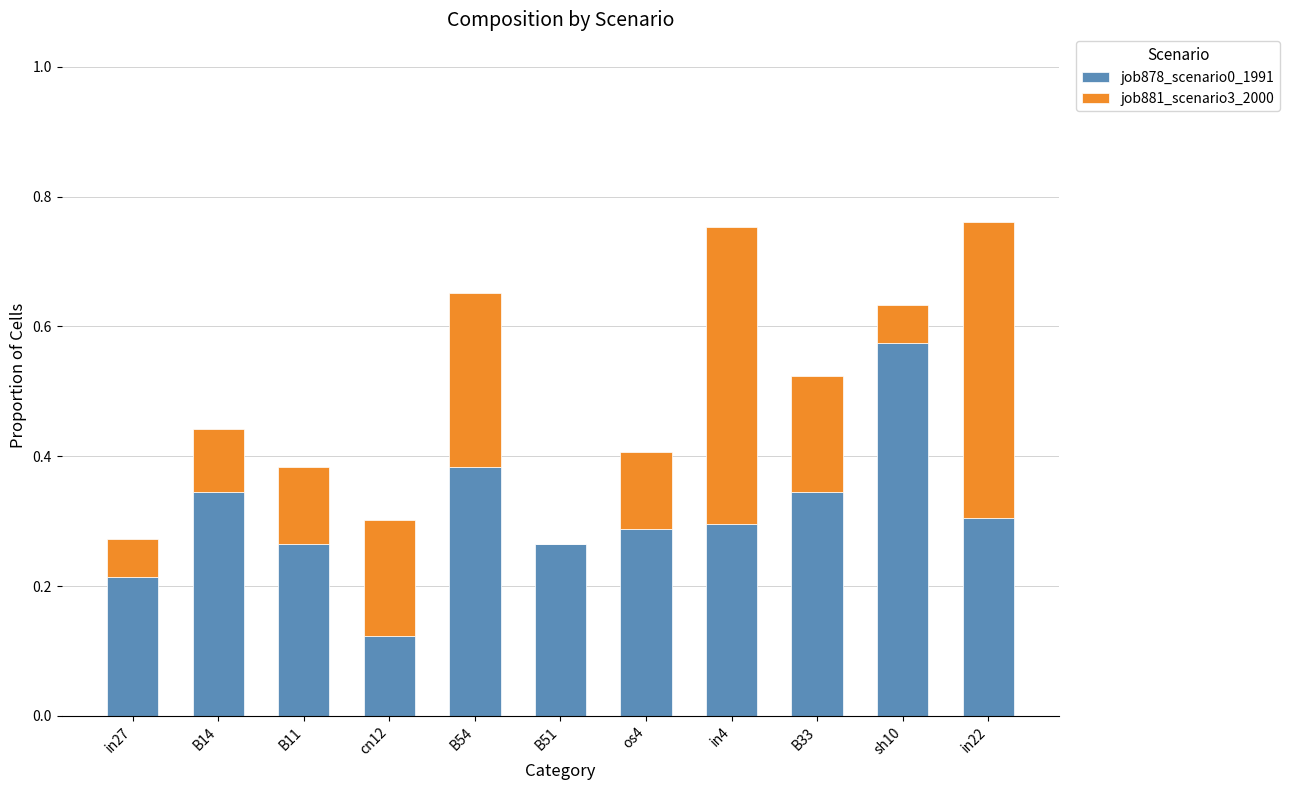

The job878_scenario0_1991 series shows 0.1 at sh10. True or false?

False